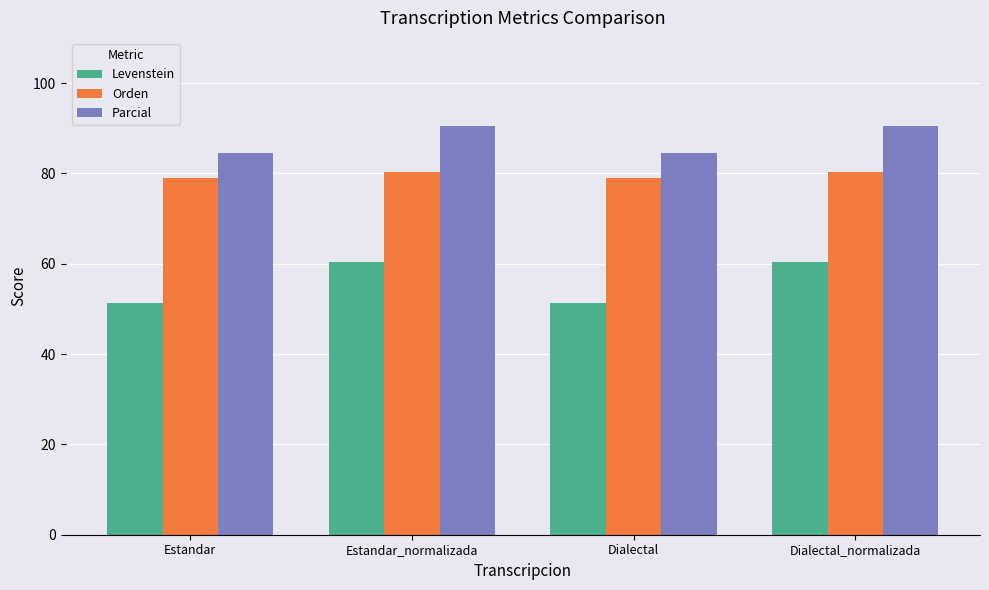

At which label does Parcial first exceed 90?

Estandar_normalizada